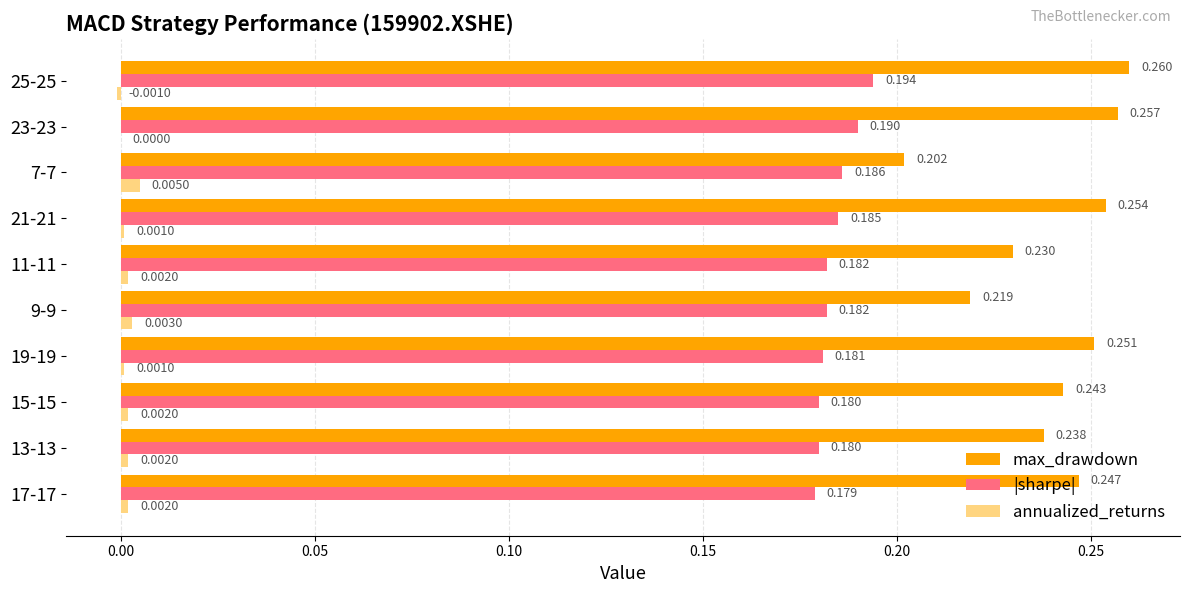

Which series has the largest total across all categories?

max_drawdown